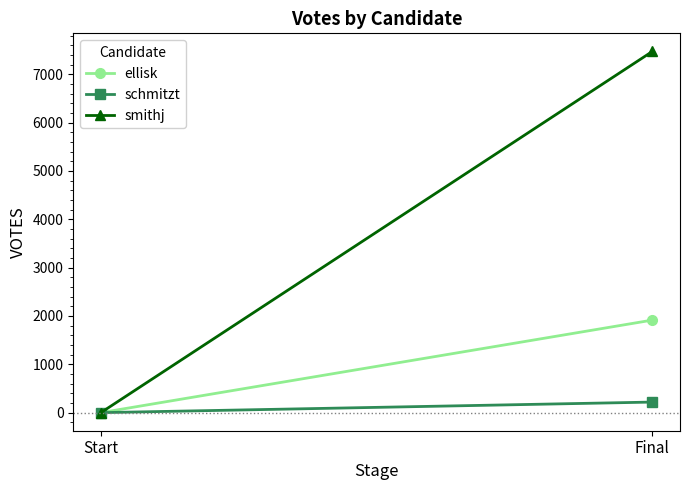

Does the chart have visible grid lines?

No